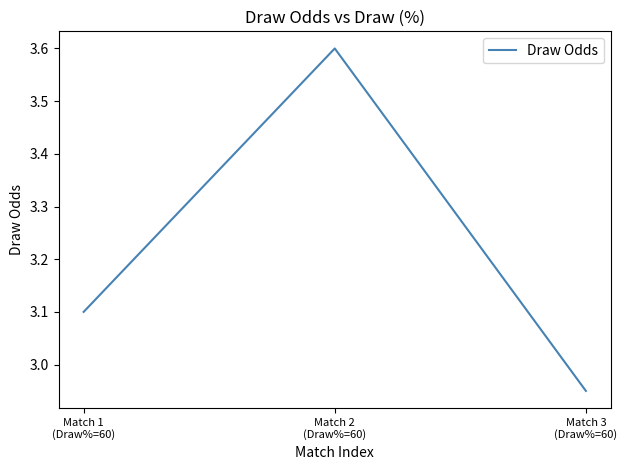

What is the sum of all values?

9.7